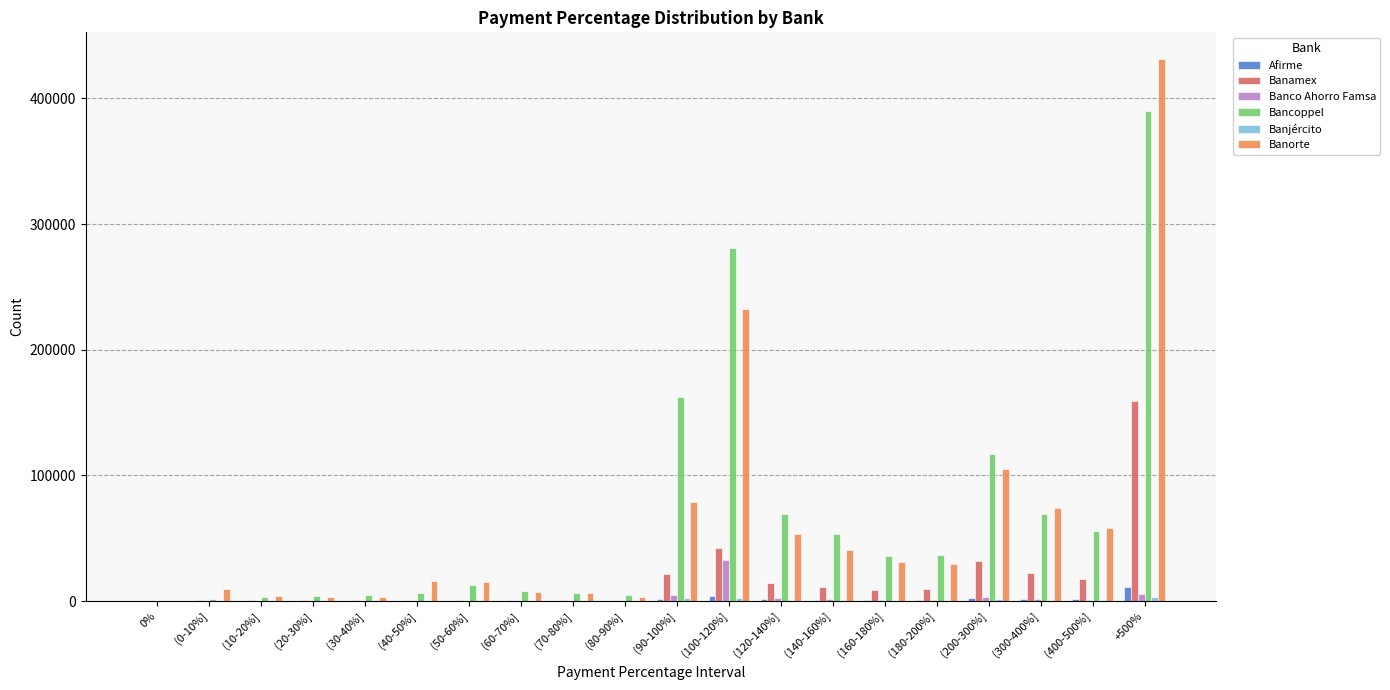

At which category is the sum across all series the highest?

+500%